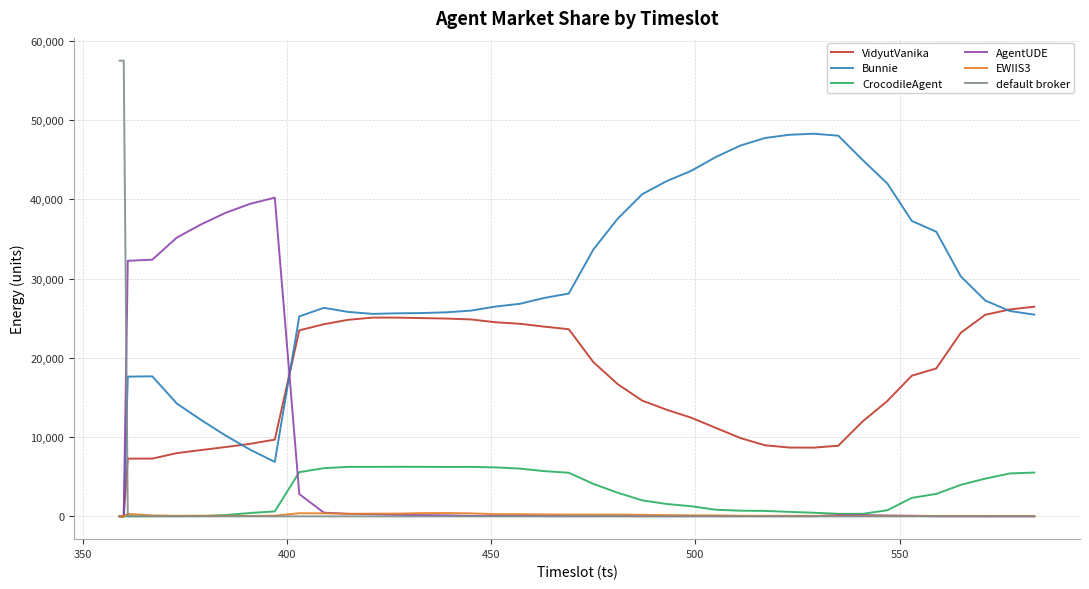

Which series has the largest total across all categories?

Bunnie